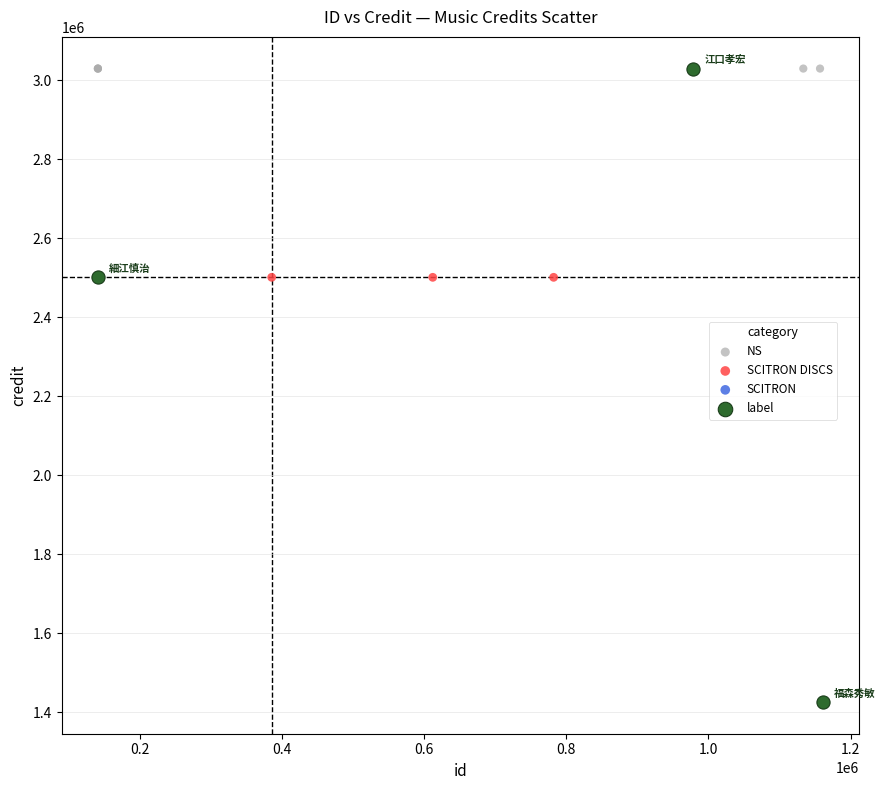

Which series contains the lowest Y value?

label